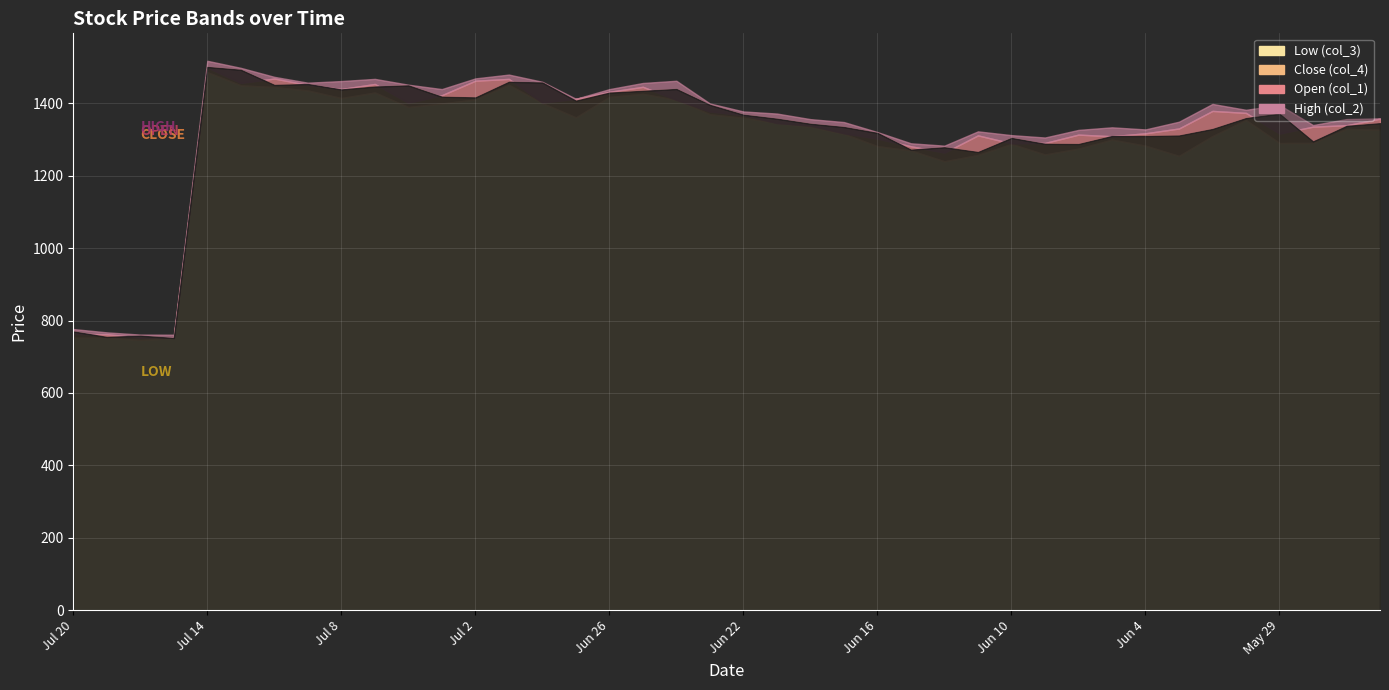

What position from the right is Jul 10?

34